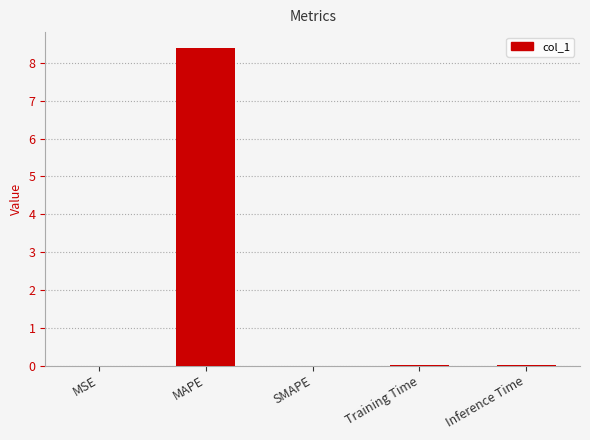

Which category has the highest value across all series?

MAPE